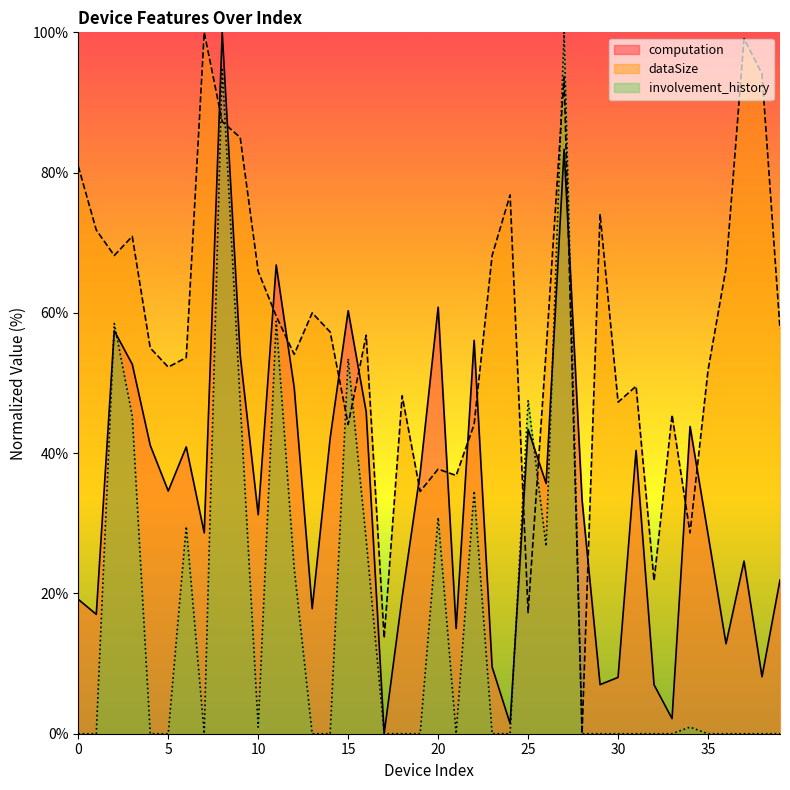

What is the sum of all involvement_history values?

680.5